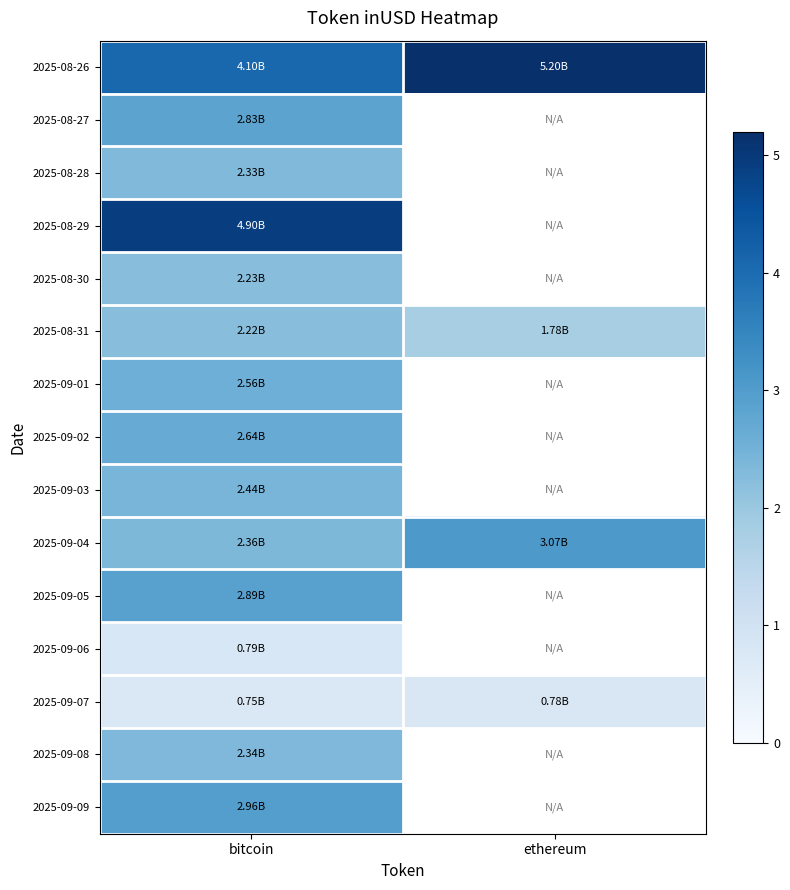

Count the number of categories in the chart.

2